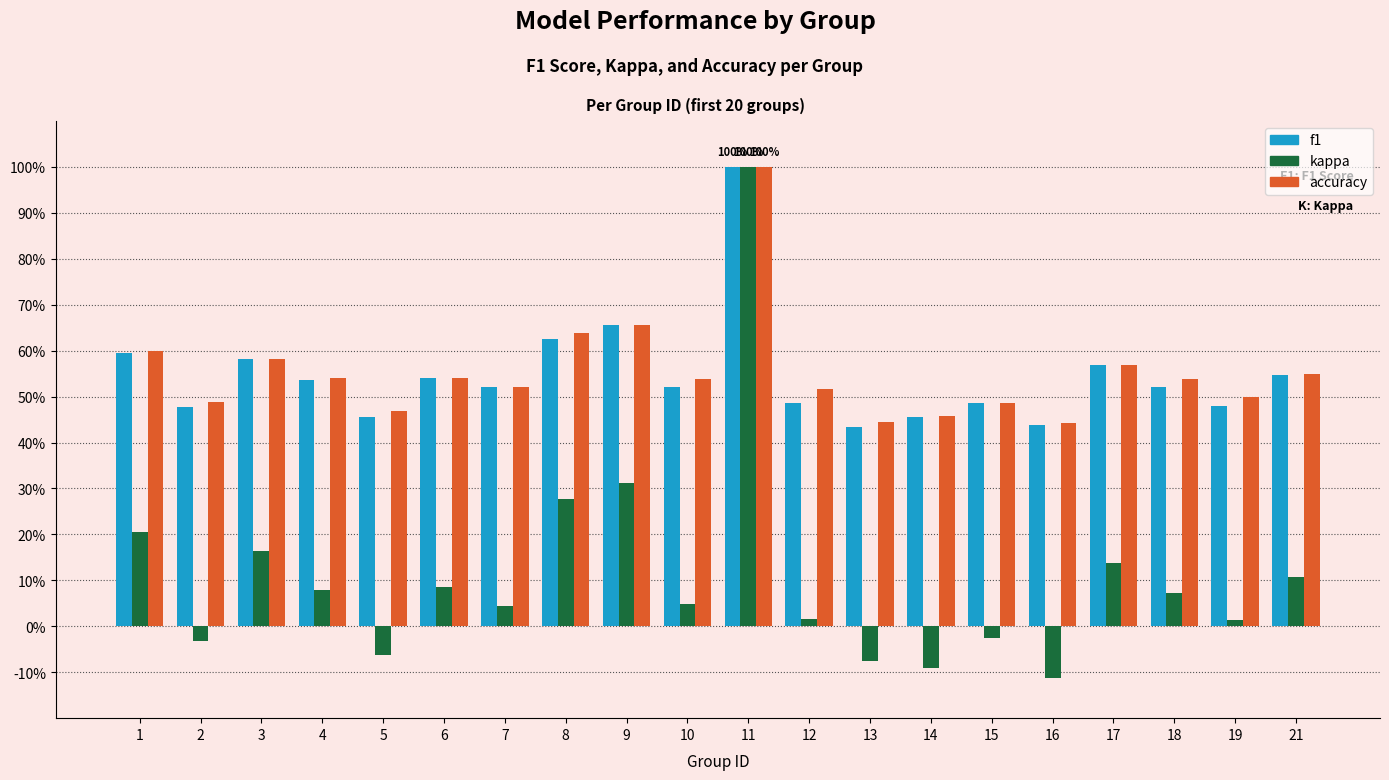

Reading left to right, extract all data points from this chart.

f1: 0.6	0.5	0.6	0.5	0.5	0.5	0.5	0.6	0.7	0.5	1.0	0.5	0.4	0.5	0.5	0.4	0.6	0.5	0.5	0.5
kappa: 0.2	-0.0	0.2	0.1	-0.1	0.1	0.0	0.3	0.3	0.0	1.0	0.0	-0.1	-0.1	-0.0	-0.1	0.1	0.1	0.0	0.1
accuracy: 0.6	0.5	0.6	0.5	0.5	0.5	0.5	0.6	0.7	0.5	1.0	0.5	0.4	0.5	0.5	0.4	0.6	0.5	0.5	0.6